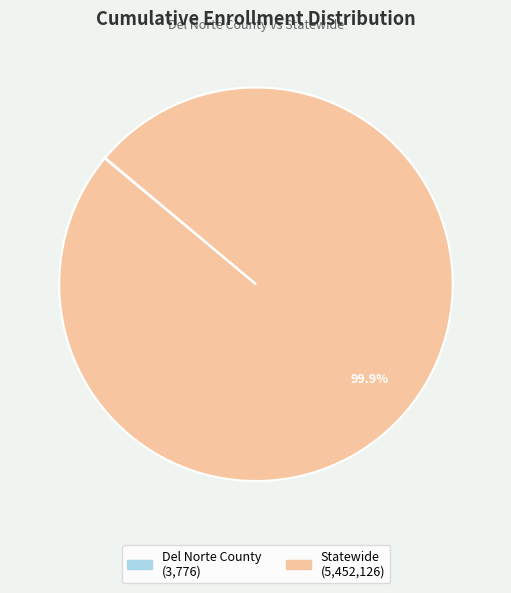

Does any single category account for the majority?

Yes